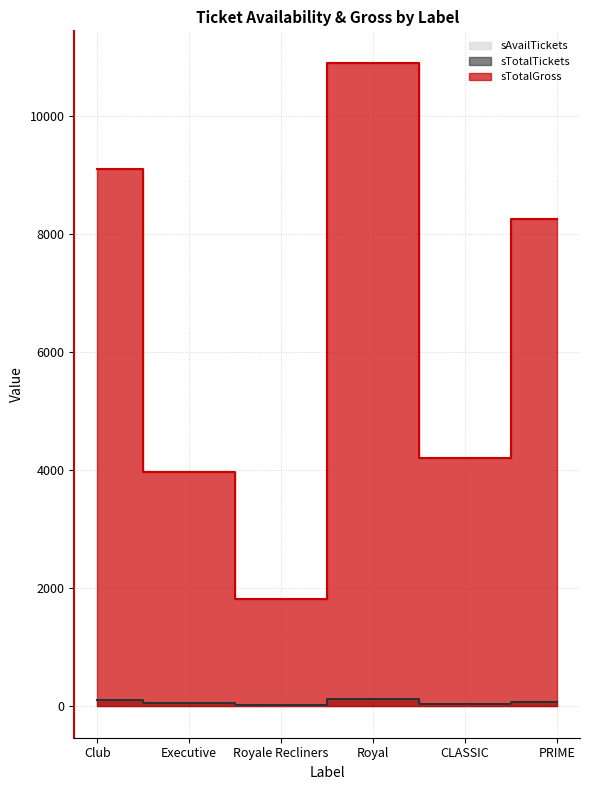

List the labels in order of sAvailTickets value, largest first.

Royal, Club, PRIME, Executive, CLASSIC, Royale Recliners